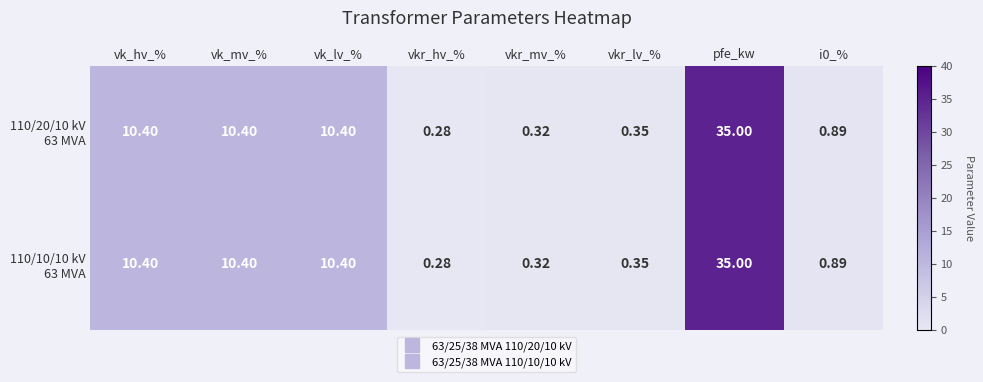

At which category is the sum across all series the highest?

pfe_kw